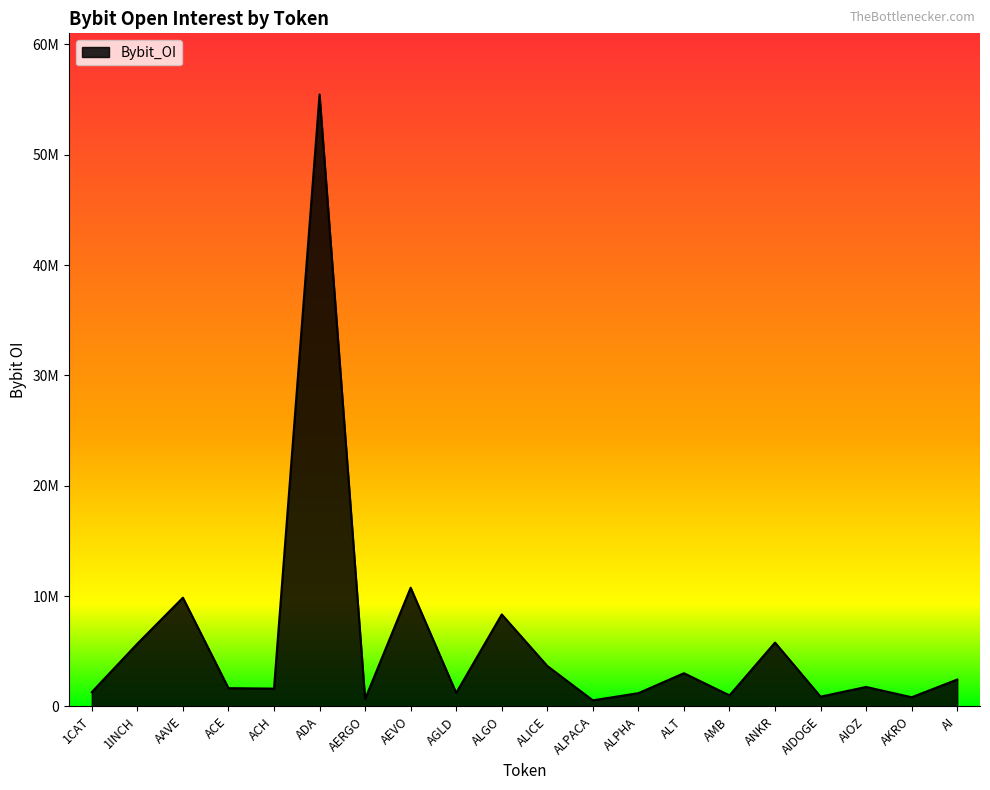

Does the chart display data point markers on the line(s)?

No